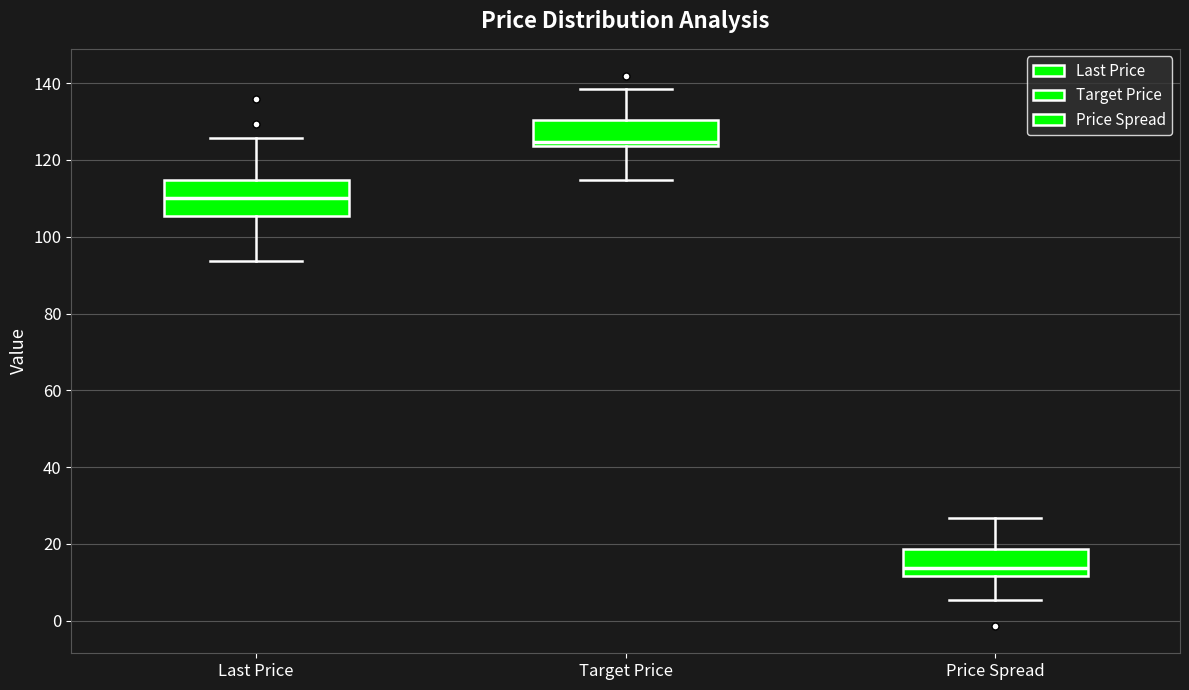

Where is the upper edge of the box for Target Price on the y-axis? The values are not printed on the chart, so give them approximately, as read against the axis.

130